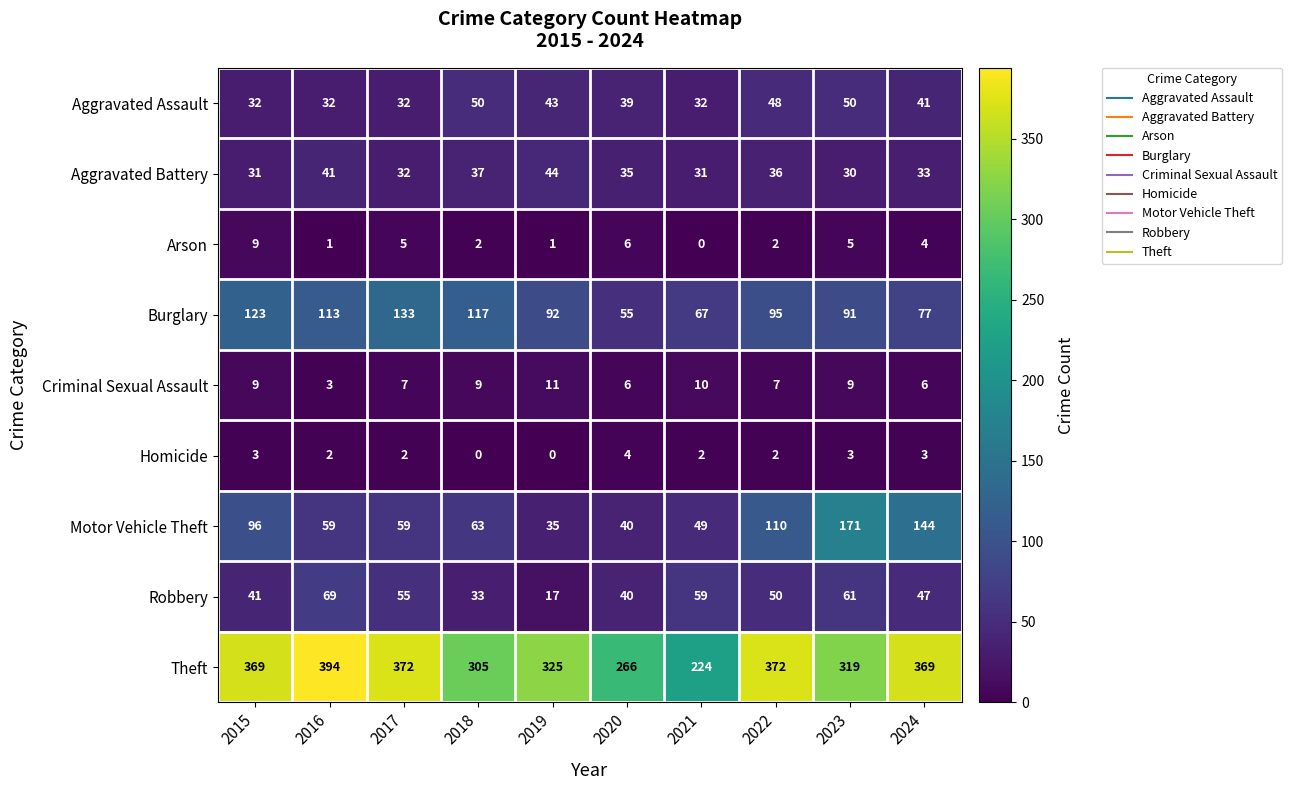

At which category does the chart reach its peak across all series?

2016